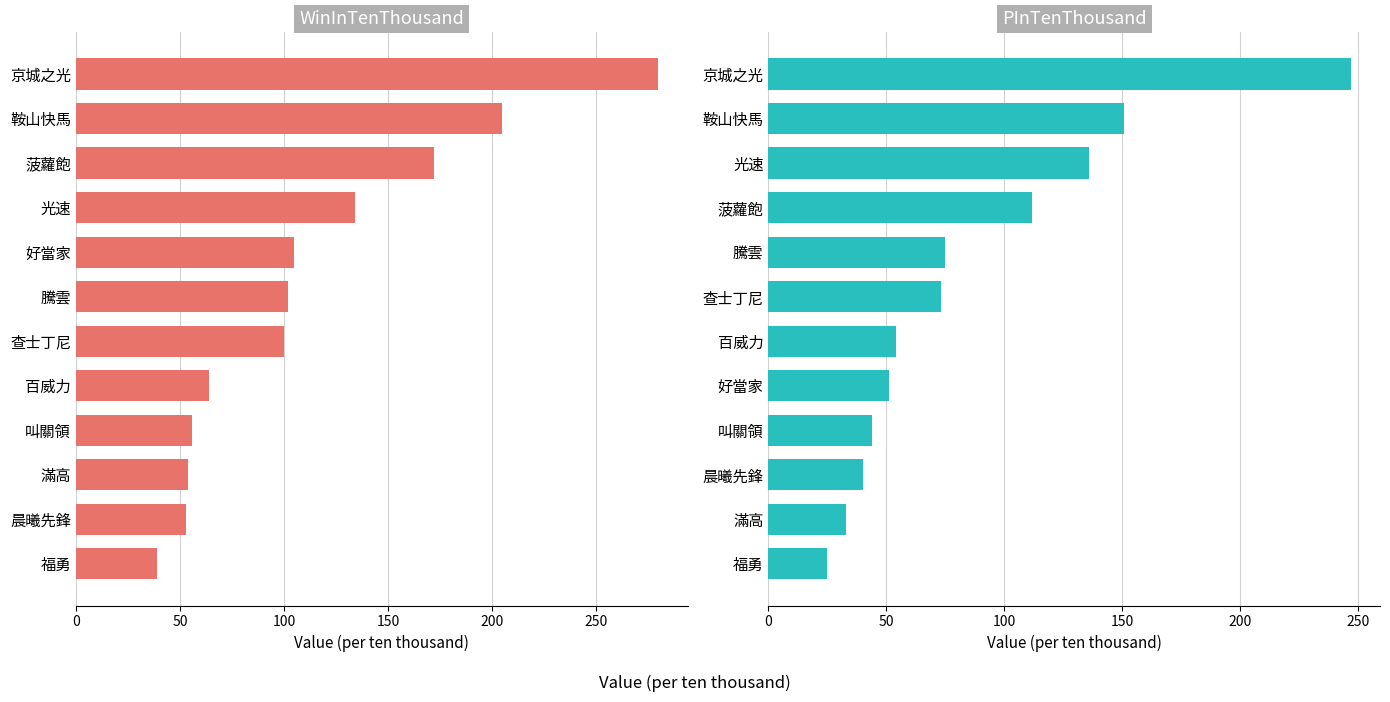

How many data points in WinInTenThousand are less than 102?

6